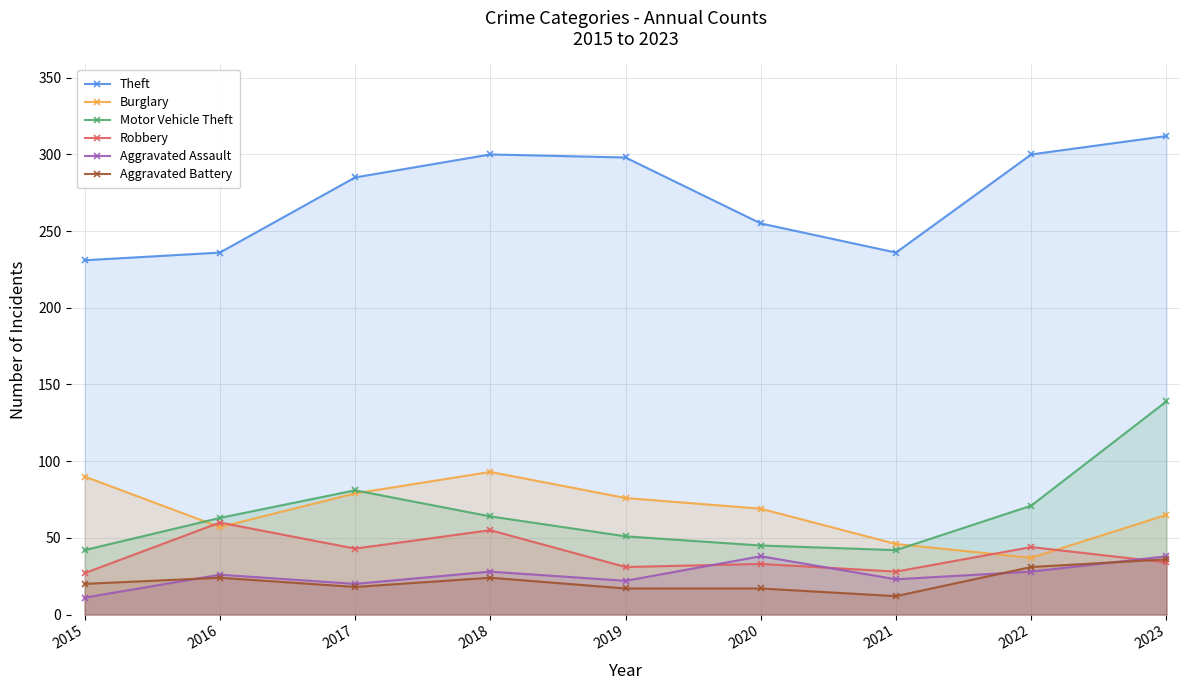

How many interior local peaks does the Theft series have?

1